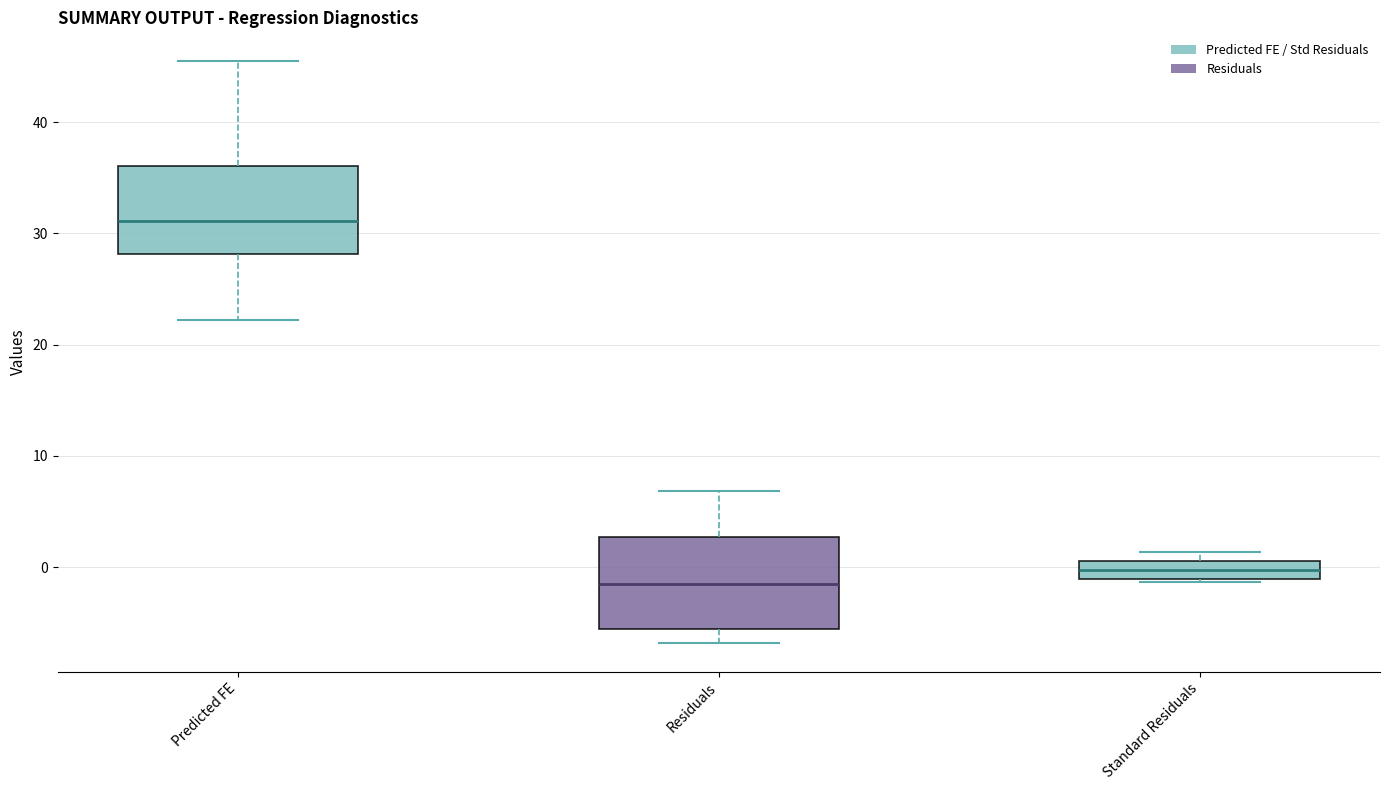

Reading left to right, transcribe this box plot: for each box, give where its median line is, the range the box spans, and where its two whiskers end, as read against the y-axis. The values are not printed on the chart, so give them approximately, as read against the axis.

Predicted FE: median 31, box 28 to 36, whiskers 22 to 45
Residuals: median -2, box -6 to 3, whiskers -7 to 7
Standard Residuals: median 0, box -1 to 1, whiskers -1 to 1 (just above the box's upper edge)